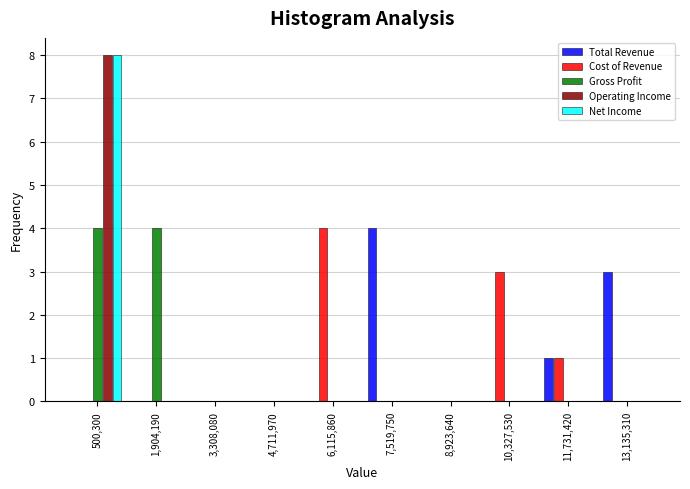

Which series changed the most between 3,308,080 and 13,135,310?

Total Revenue